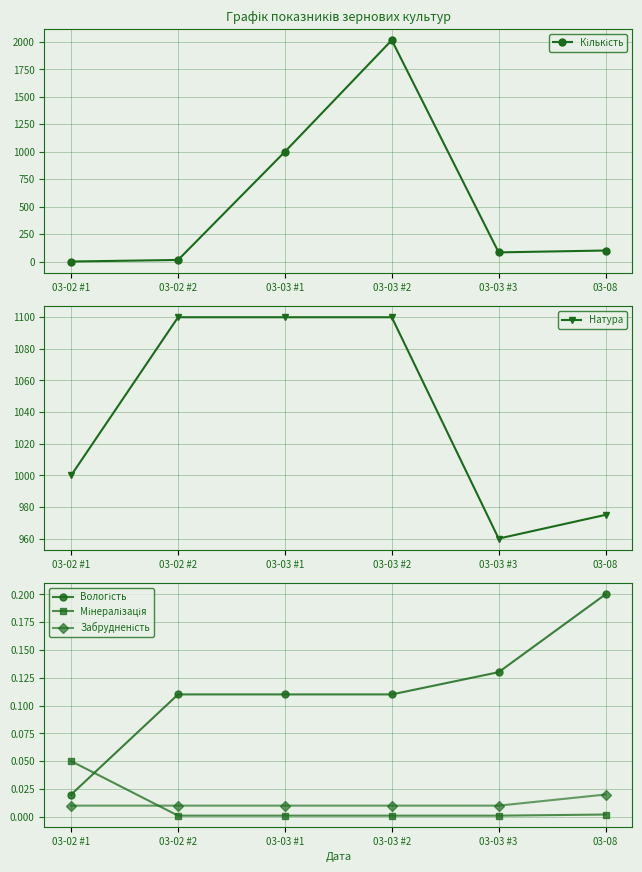

Is it true that Натура equals 731.6 at 03-03 #1?

False